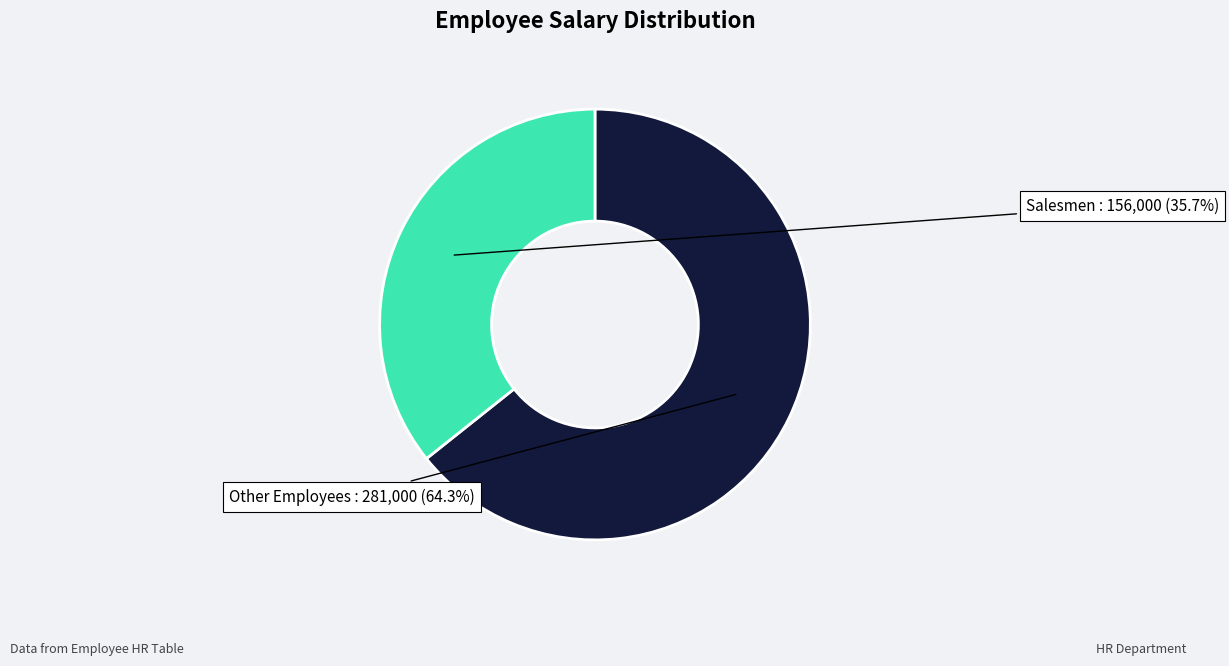

Rank the categories by value from highest to lowest.

Other Employees, Salesmen